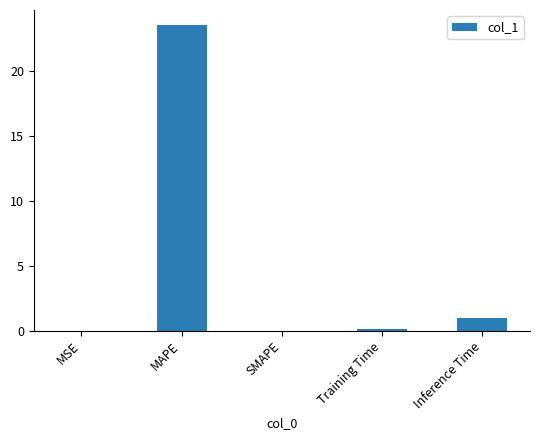

What is the greatest value displayed?

23.5